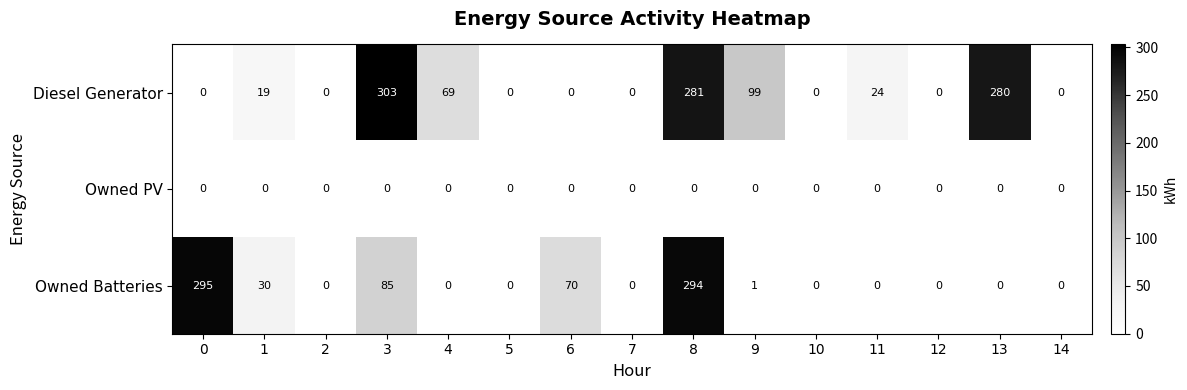

What is the sum of the Diesel Generator values at 11 and 7?

24